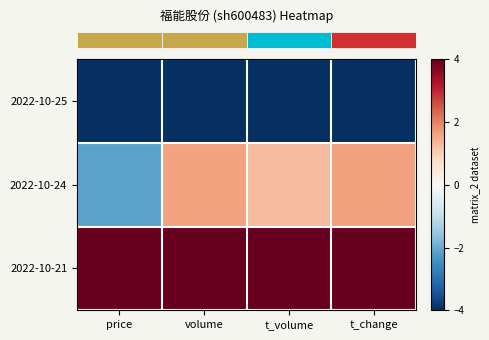

At which category does the chart reach its minimum across all series?

price